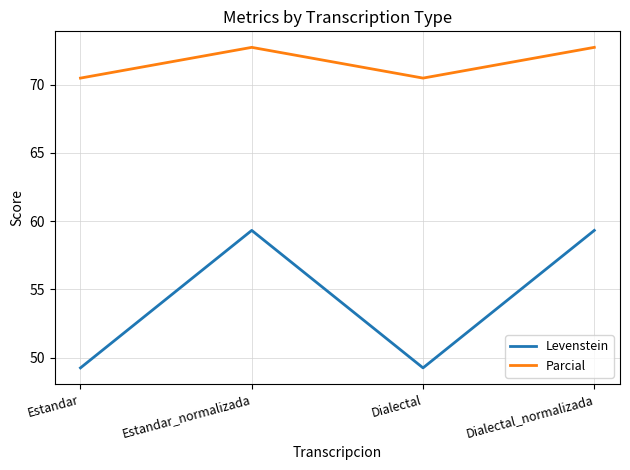

Reading left to right, what are all the values shown in this chart?

Levenstein: 49.3	59.3	49.3	59.3
Parcial: 70.5	72.7	70.5	72.7